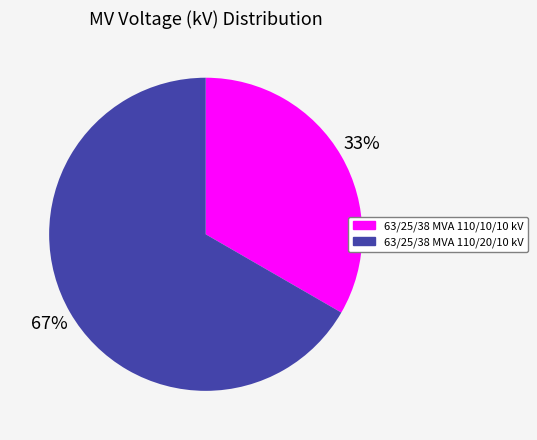

How many segments does this pie chart have?

2